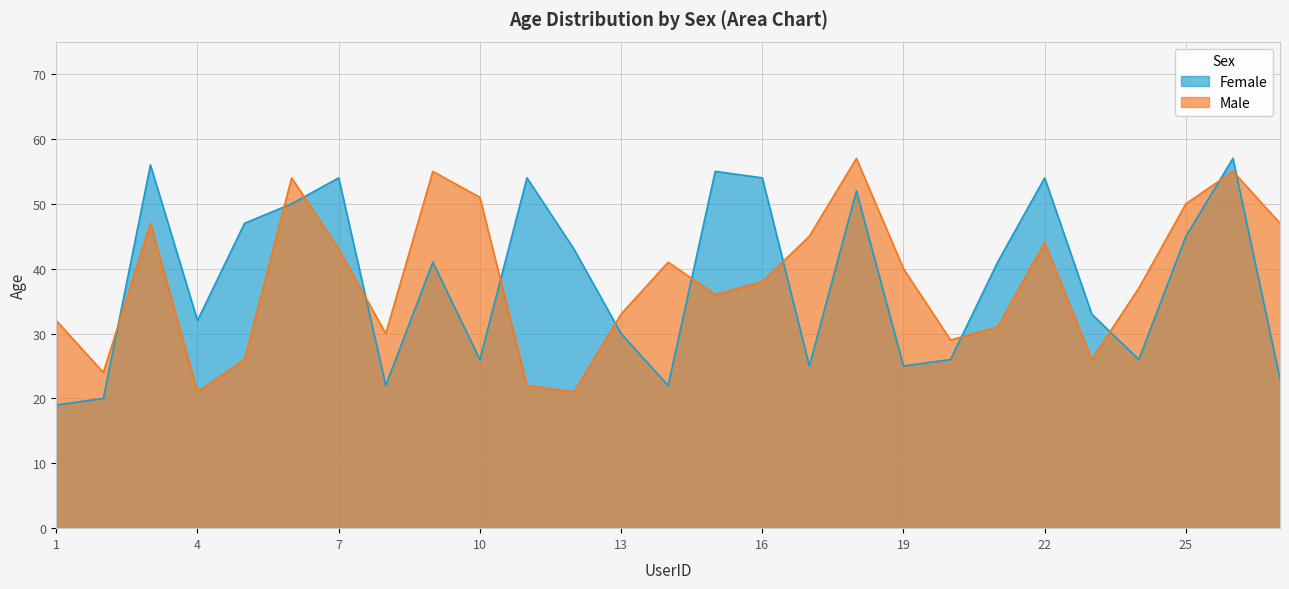

What is the value of the Female point at the 22nd from the left?

54